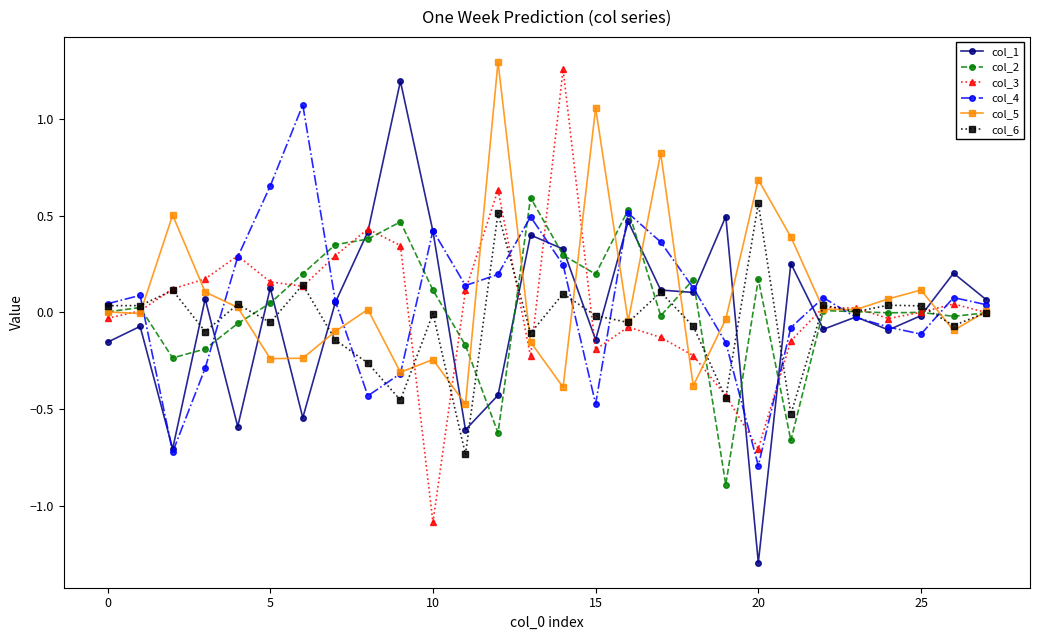

Which series ends up on top after the final intersection of col_5 and col_1?

col_1